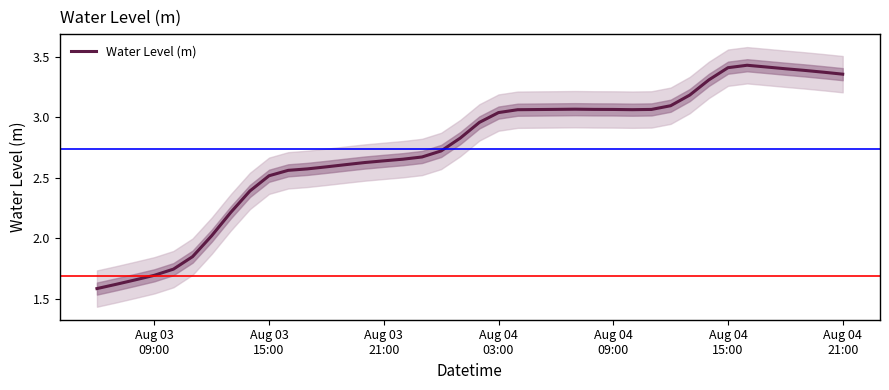

What is the minimum value for Water Level (m)?

1.6